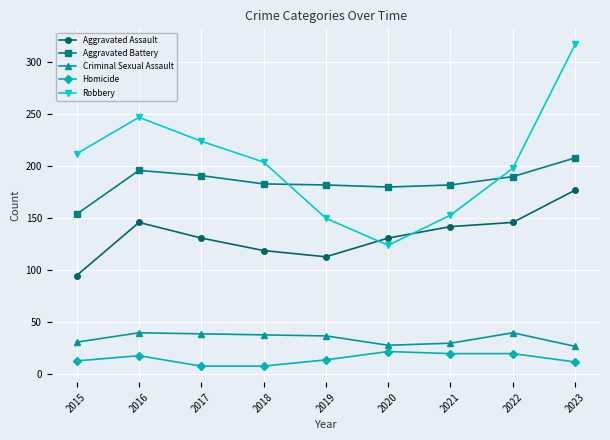

At which category does Robbery reach its first local peak?

2016